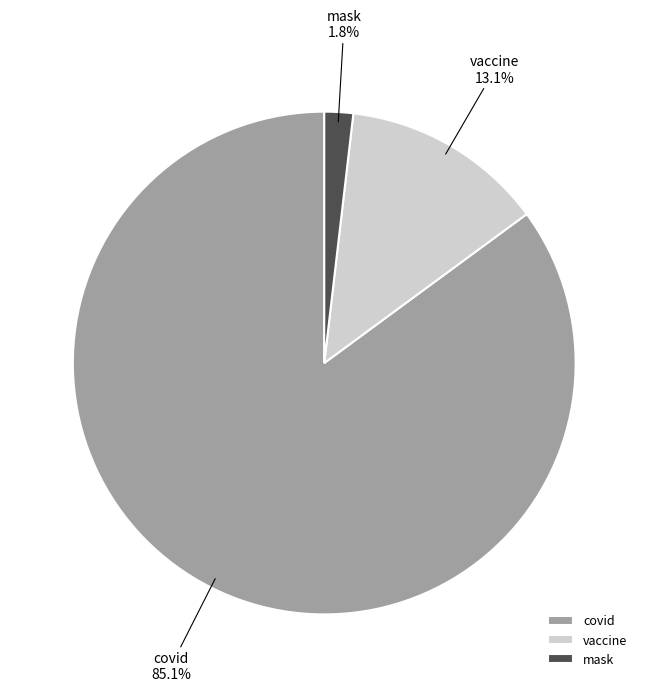

To the nearest percent, what is the average slice percentage?

33%